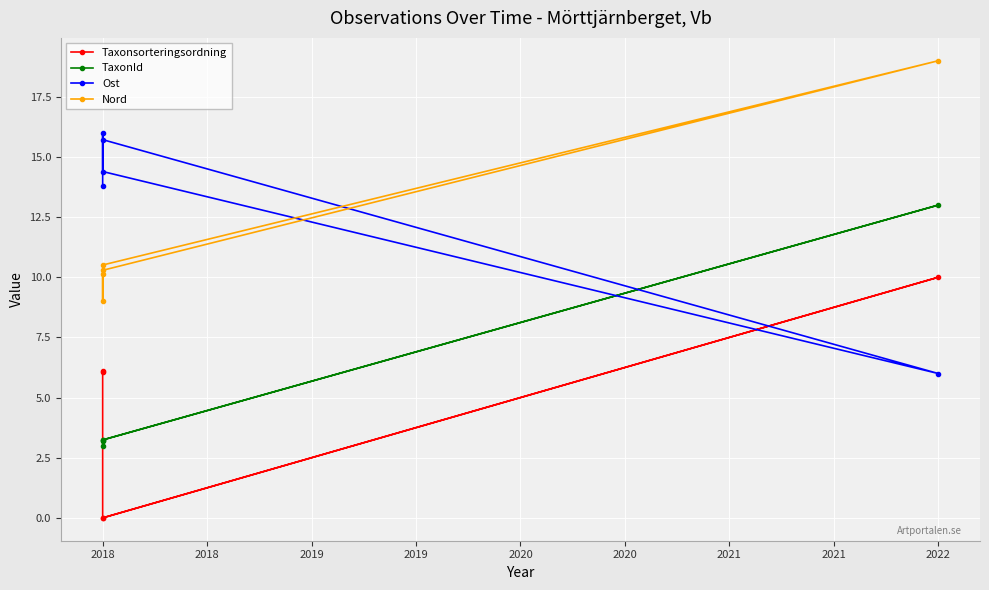

Is the value of Ost at 2018 greater than the value of TaxonId at 2018?

Yes